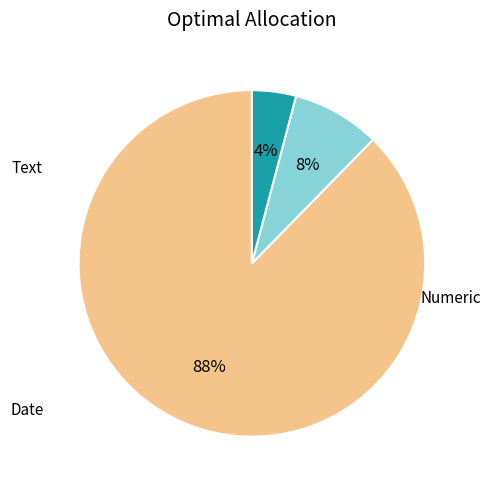

To the nearest percent, what is the difference between the largest and smallest slice percentages?

84%